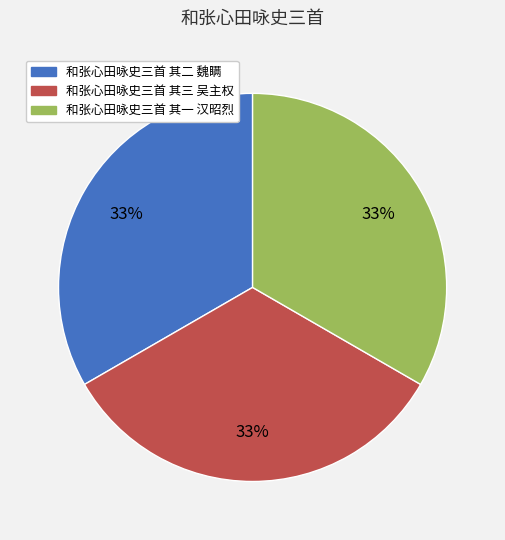

Approximately how many times larger is the value at 和张心田咏史三首 其三 吴主权 compared to 和张心田咏史三首 其二 魏瞒?

1.0